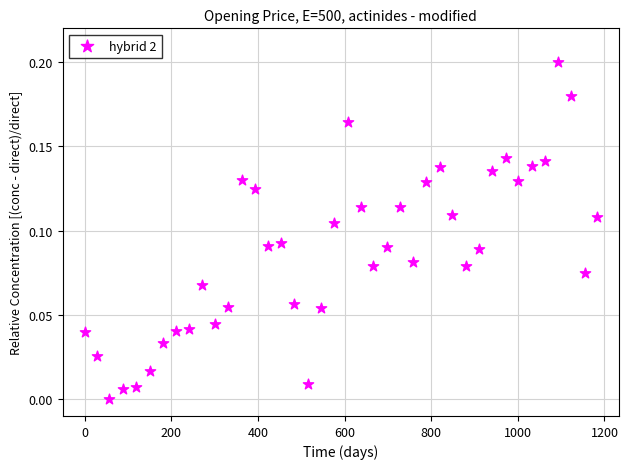

What is the range of X values (max minus min)?

1183.0